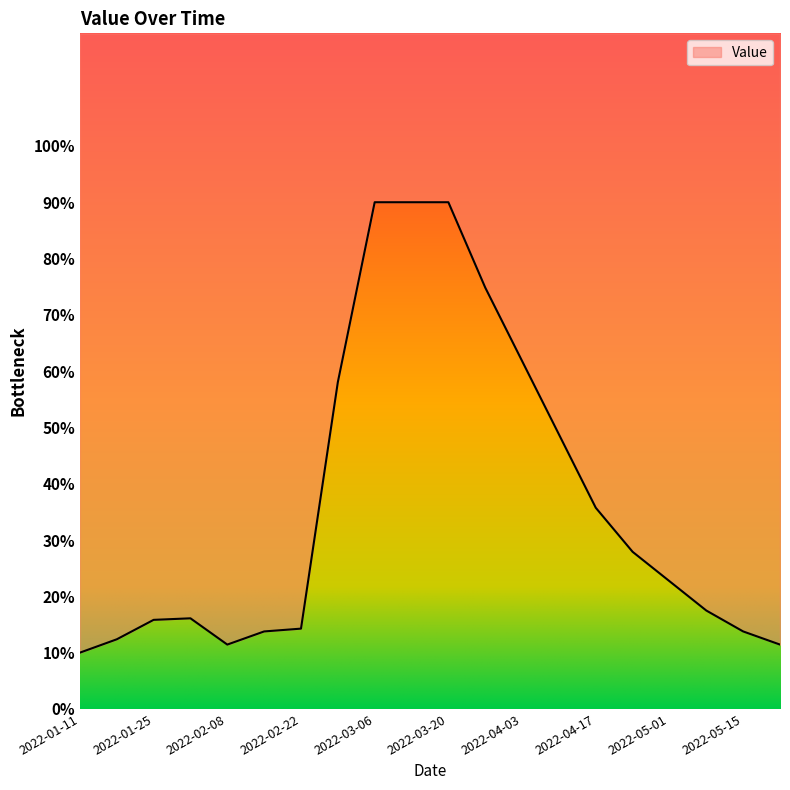

Count the number of data series in this chart.

1